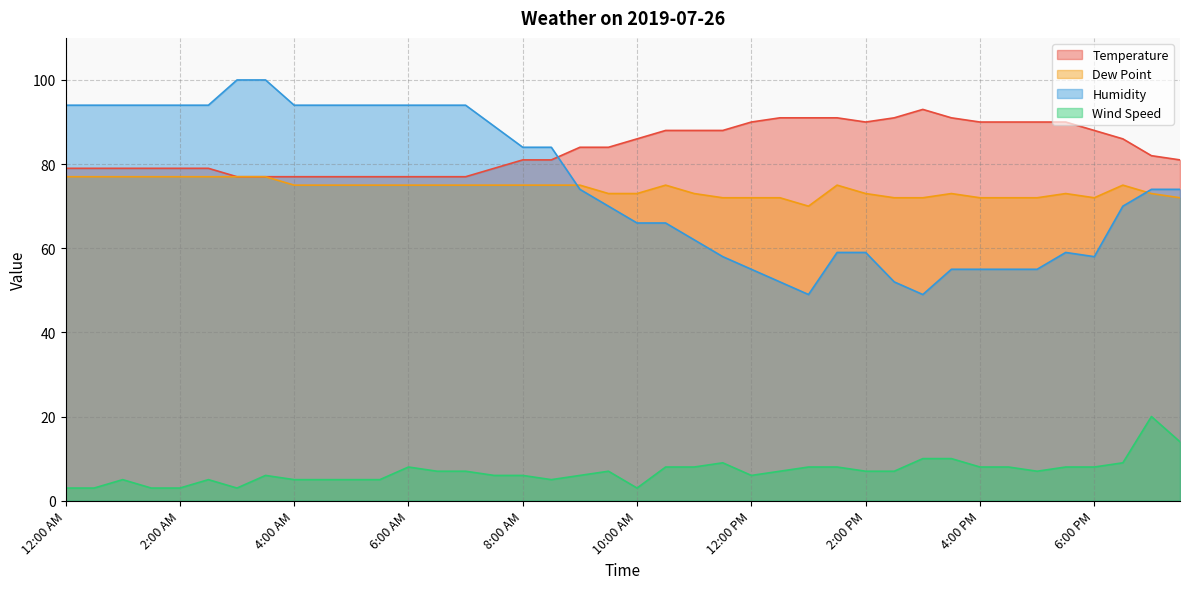

What is the label of the 24th point from the left?

11:30 AM